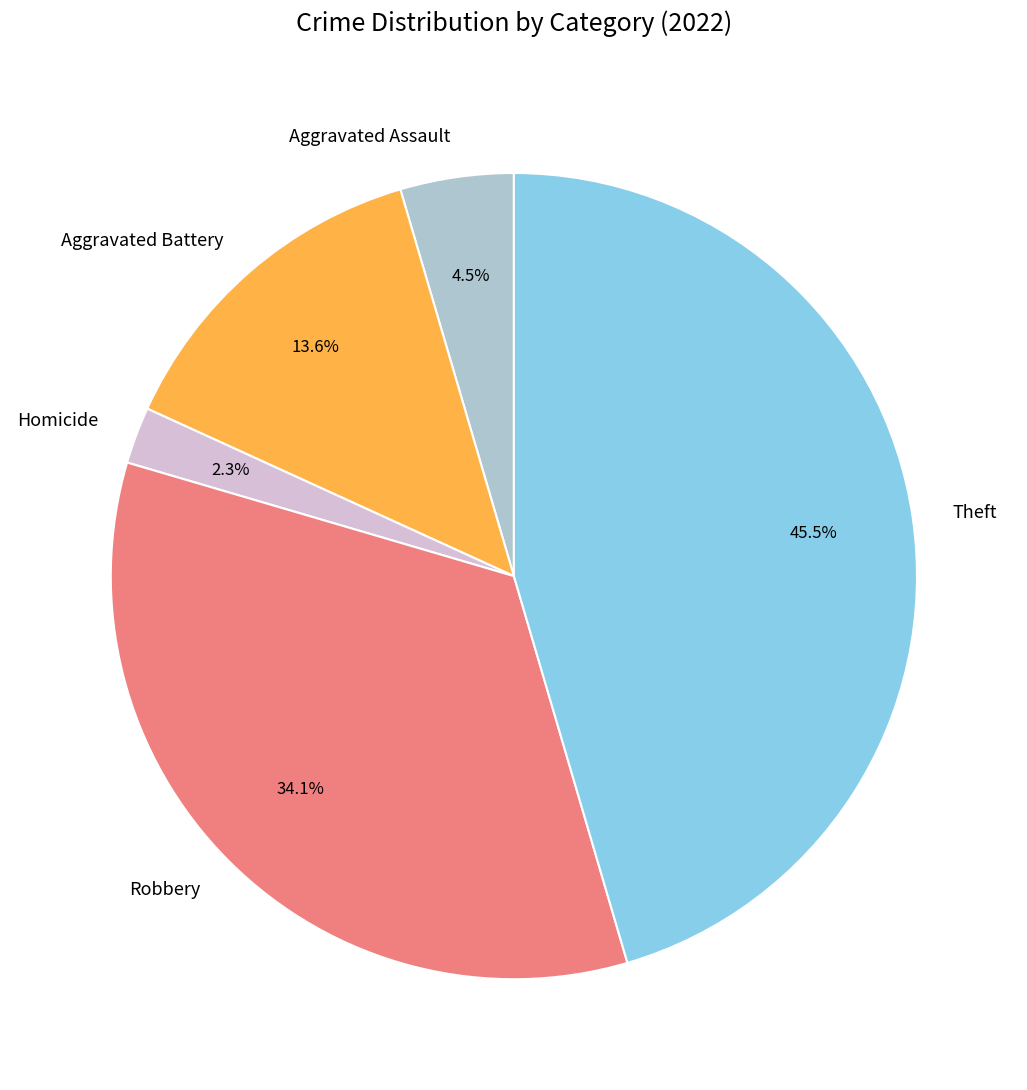

To the nearest percent, what portion does Homicide represent?

2%